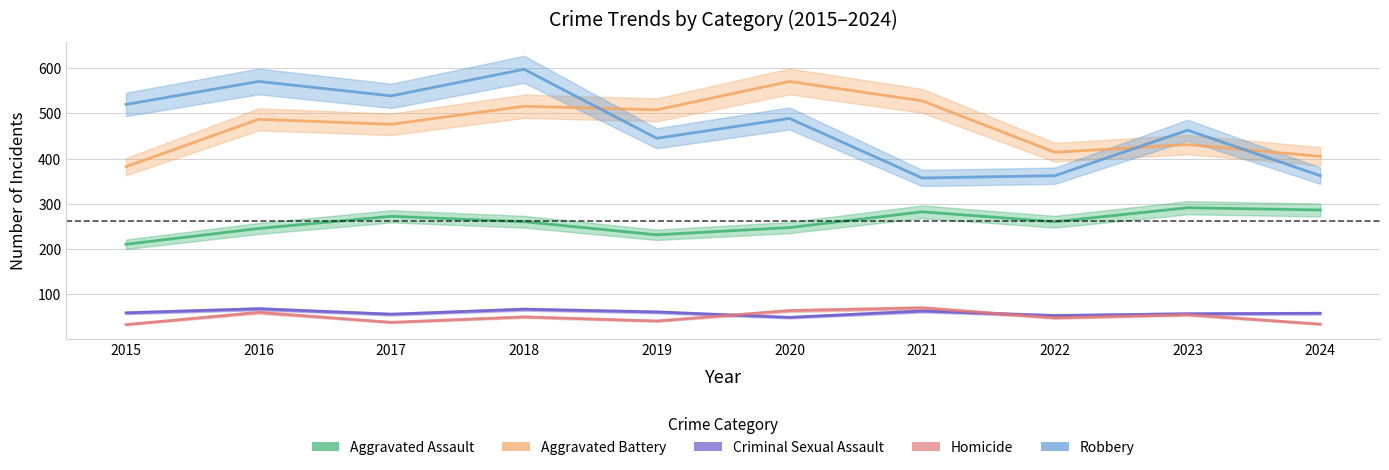

What is the sum of the Aggravated Battery values at 2022 and 2020?

985